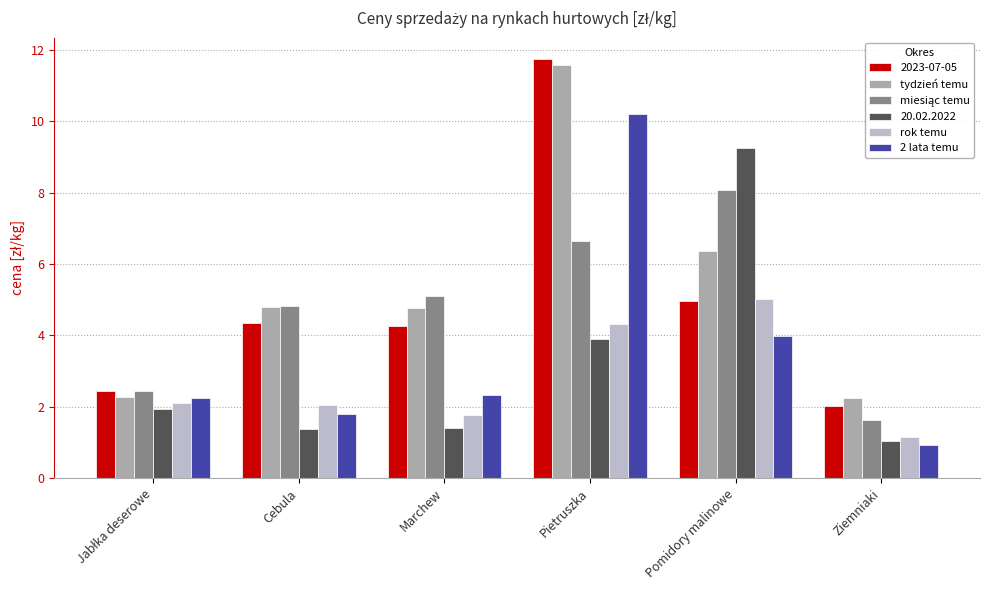

What is the maximum value for tydzień temu?

11.6